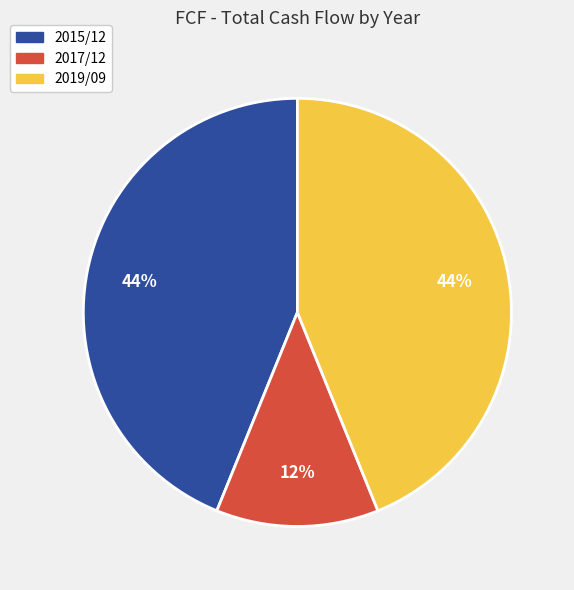

The 2019/09 slice represents 44% of the pie. True or false?

True